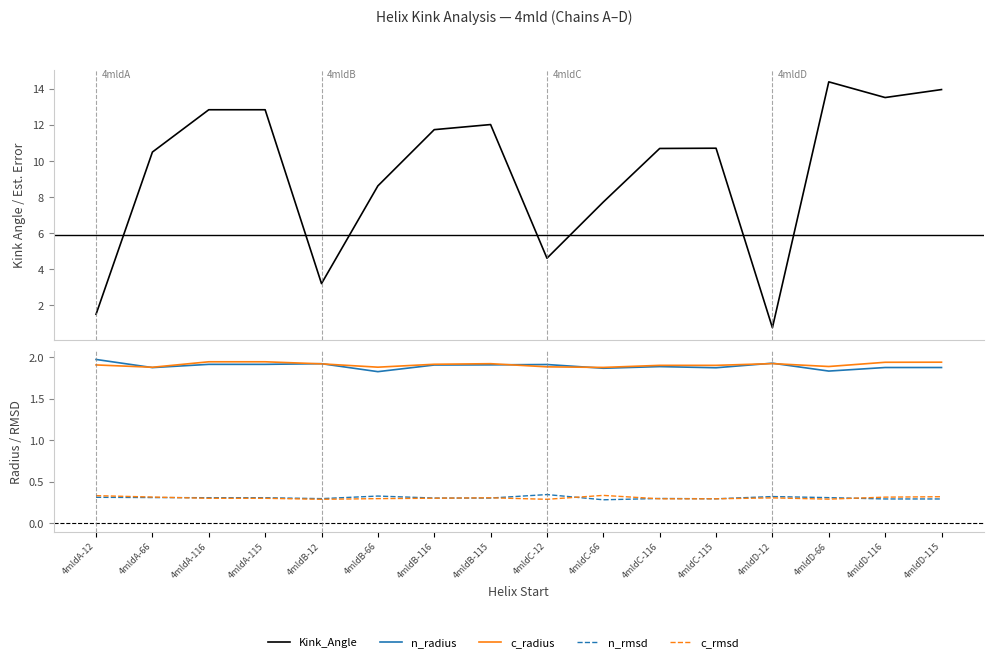

What is the label of the 6th point from the left?

4mldB-66